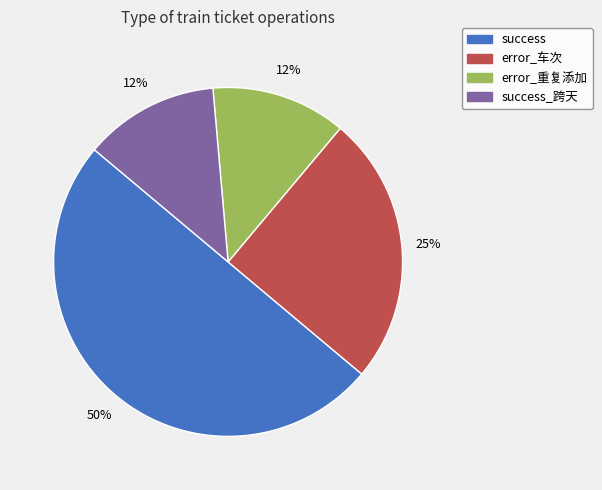

To the nearest percent, what is the average slice percentage?

25%